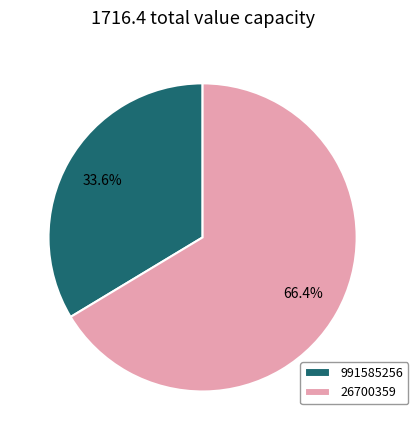

How many slices are in this pie chart?

2